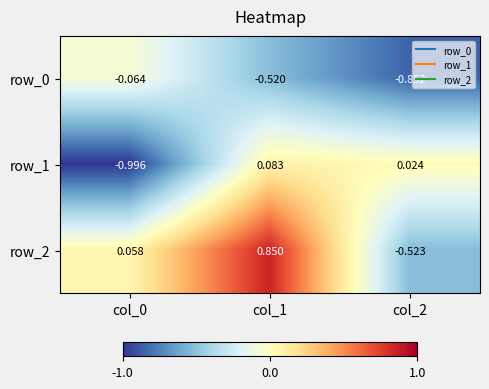

Is the value of row_2 at col_0 greater than the value of row_0 at col_1?

Yes